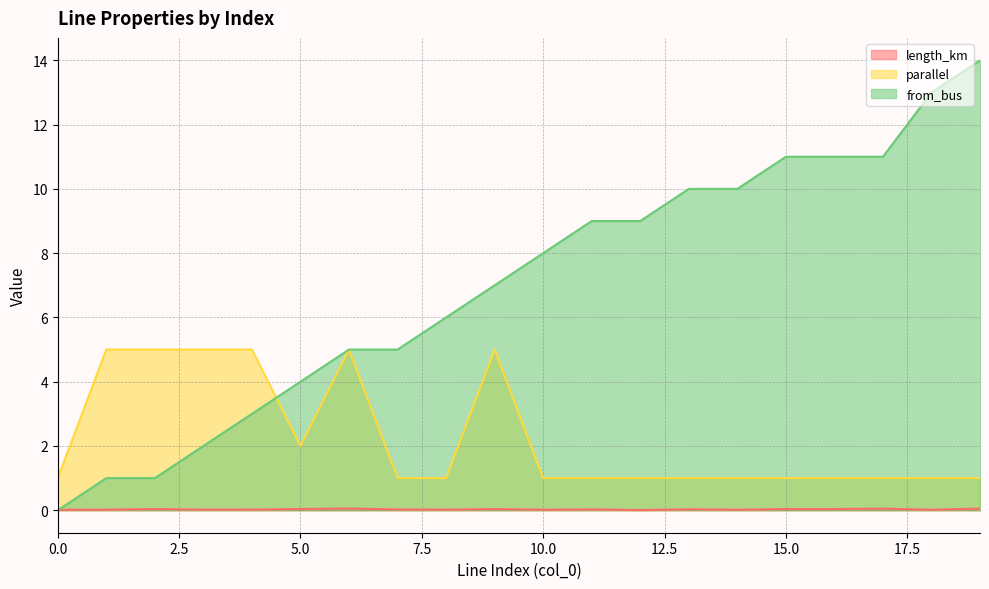

What is the sum of the parallel values at 9 and 0?

6.0